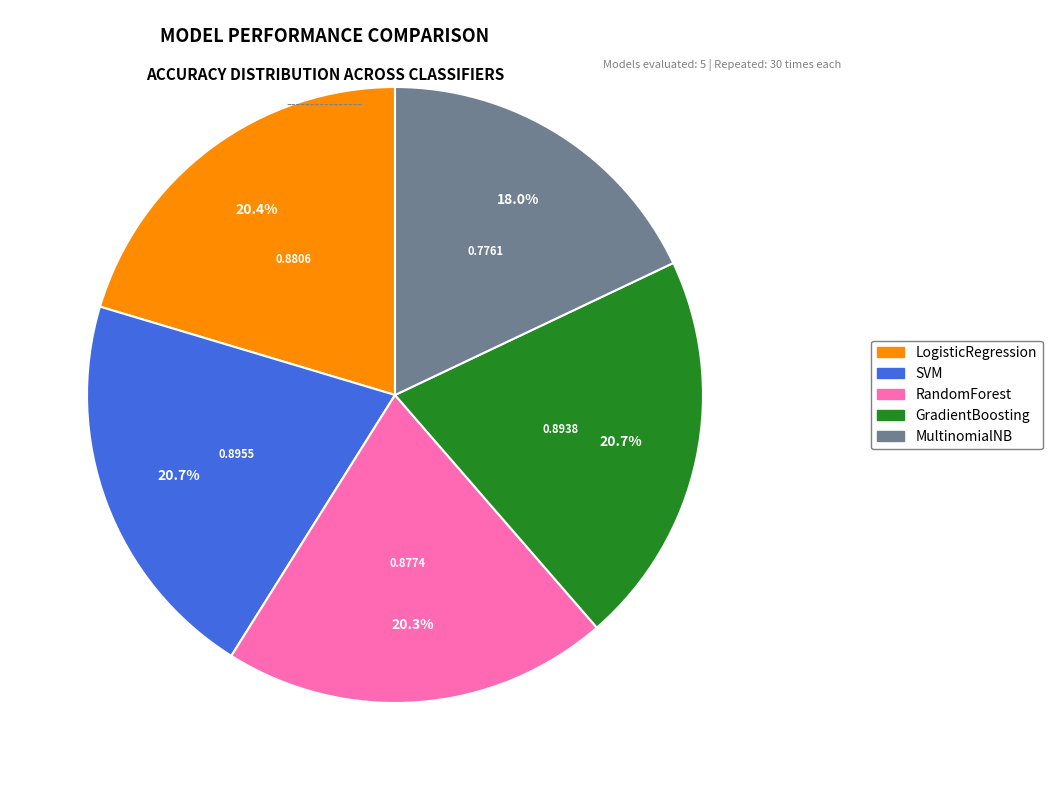

The MultinomialNB slice represents 30% of the pie. True or false?

False